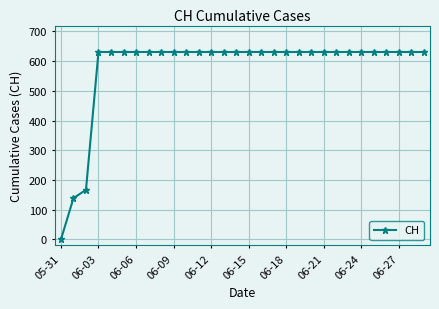

What is the value of the 9th point from the left?

631